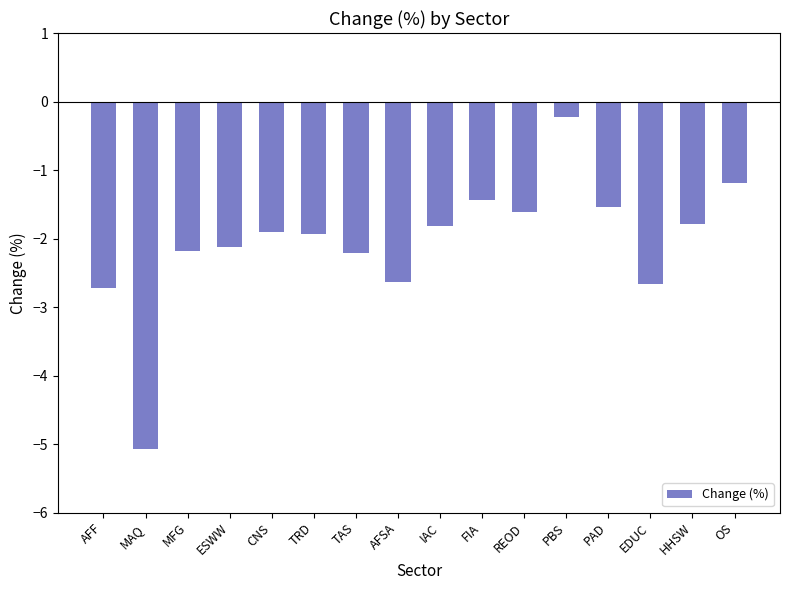

What position from the left is OS?

16